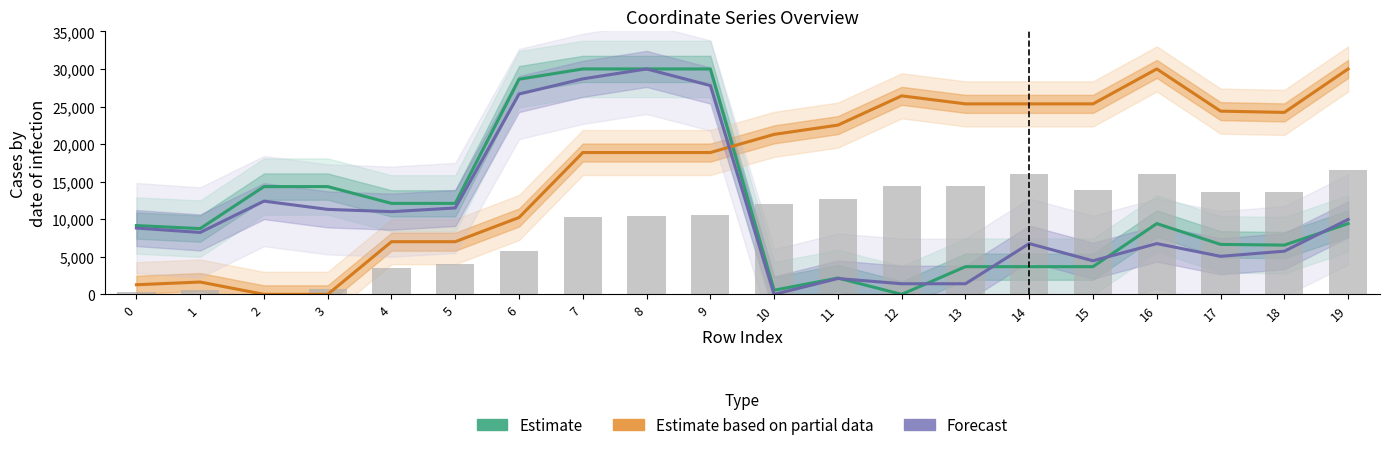

What is the maximum value for Forecast?

30000.0